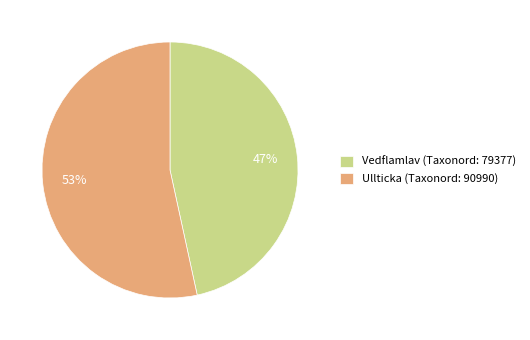

Which slice represents more than half of the pie?

Ullticka (Taxonord: 90990)